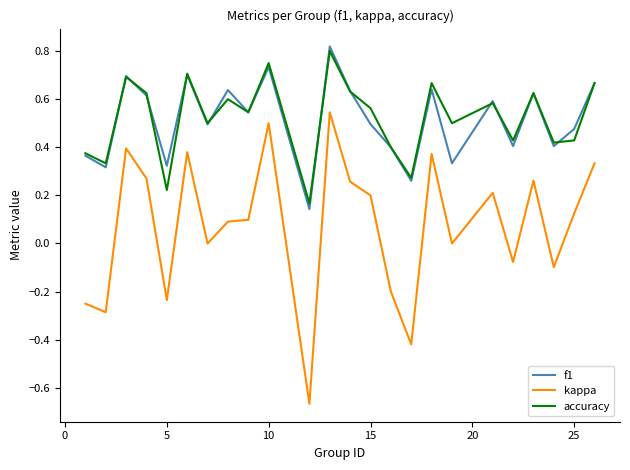

True or false: accuracy and kappa cross at least once.

False